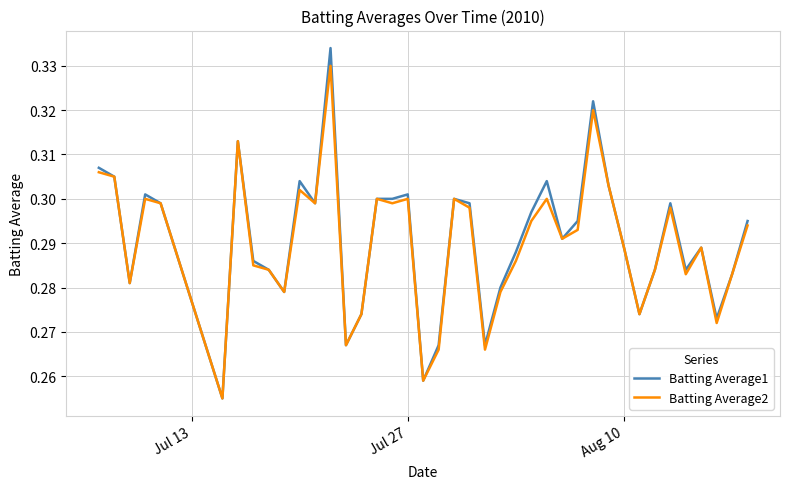

List the series in order of their peak value, highest first.

Batting Average1, Batting Average2